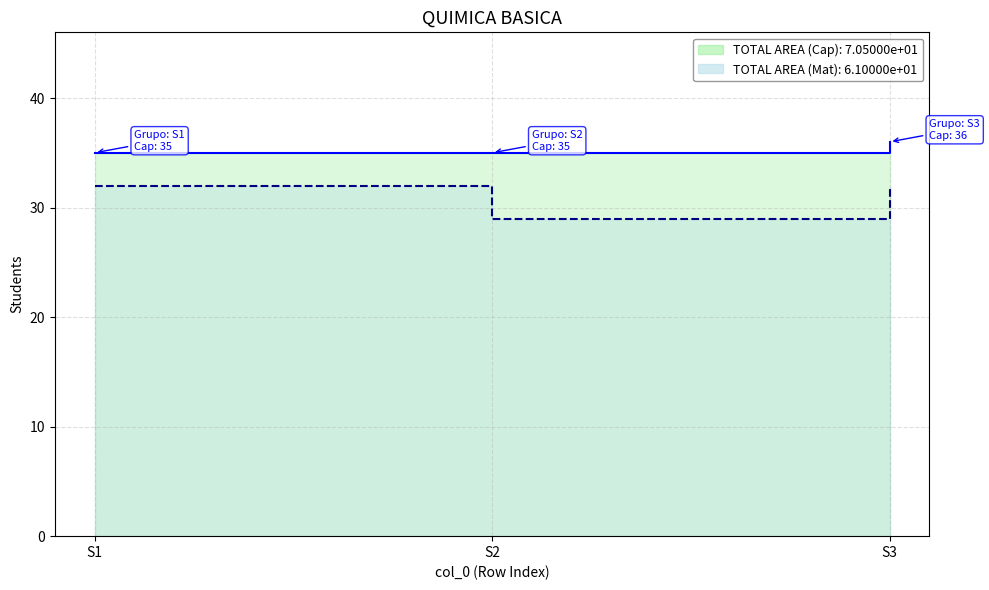

What is the total value across all series at S2?

64